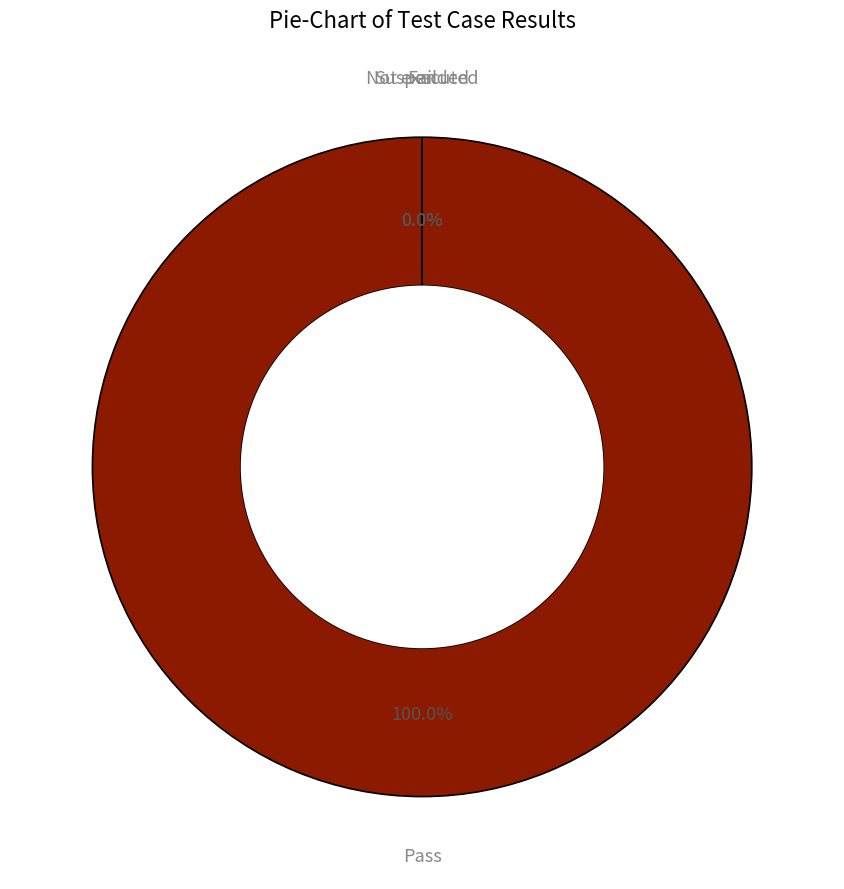

Is the sum of Pass and Not executed greater than half?

Yes